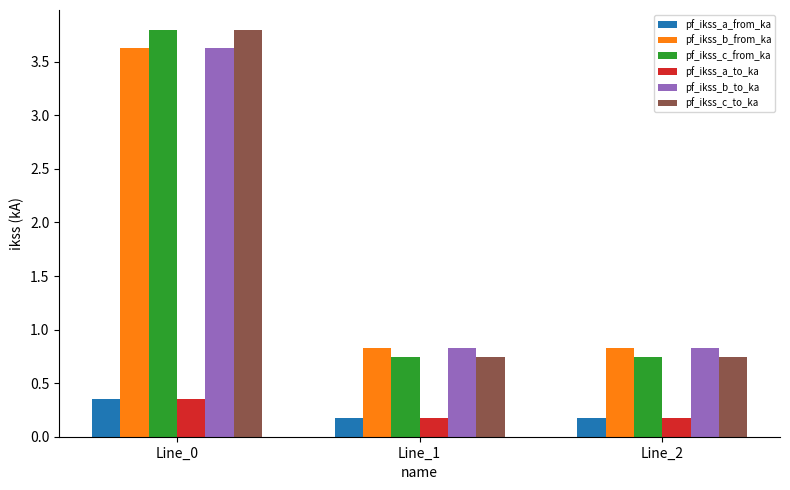

What is the greatest value displayed?

3.8